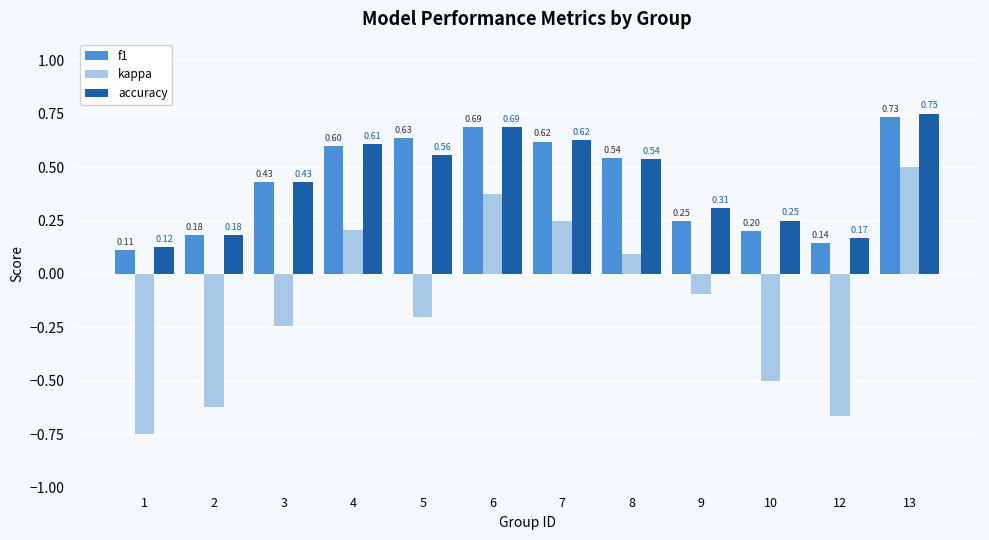

What value does the accuracy series have at 12?

0.2